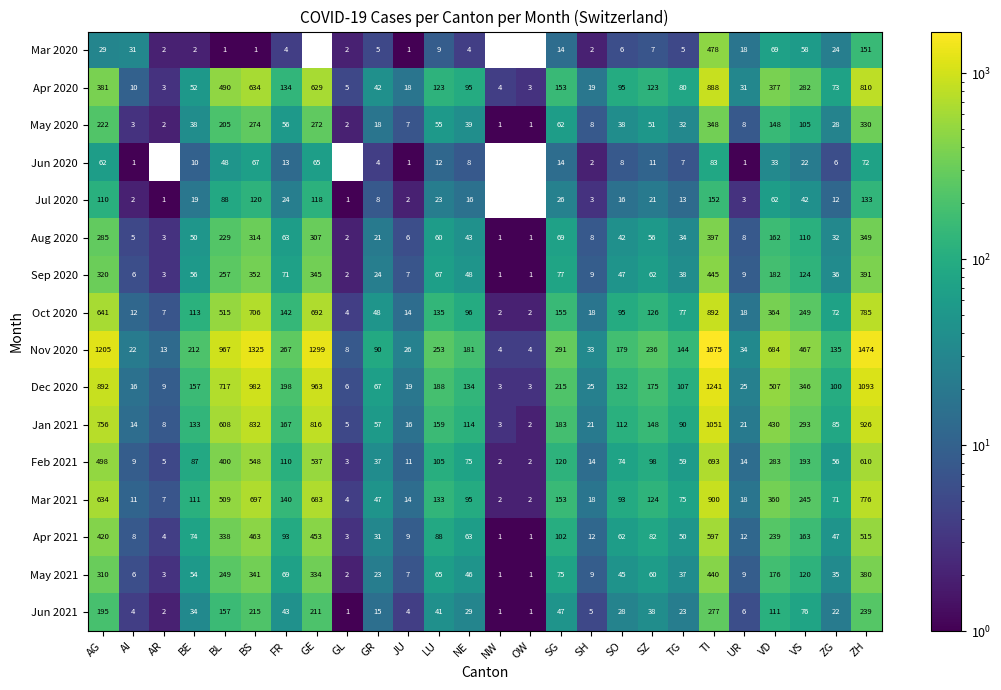

Which series changed the most between BL and BS?

Nov 2020